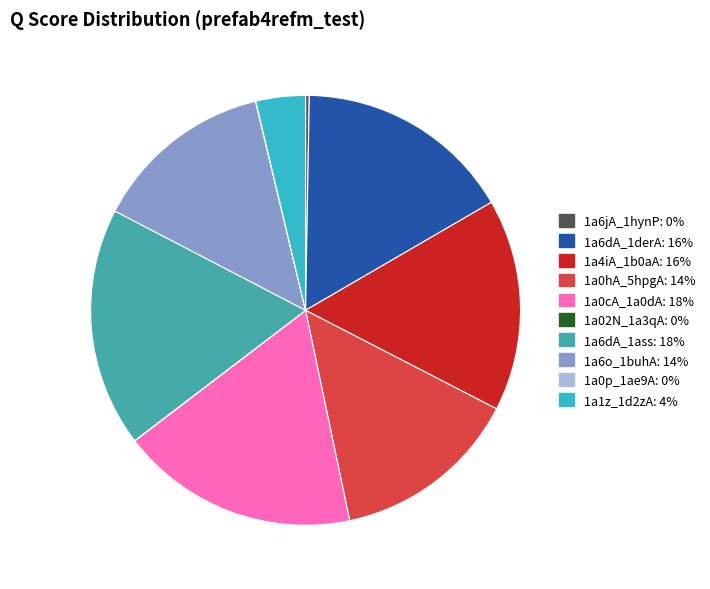

Is it true that 1a1z_1d2zA is 4% of the pie?

True